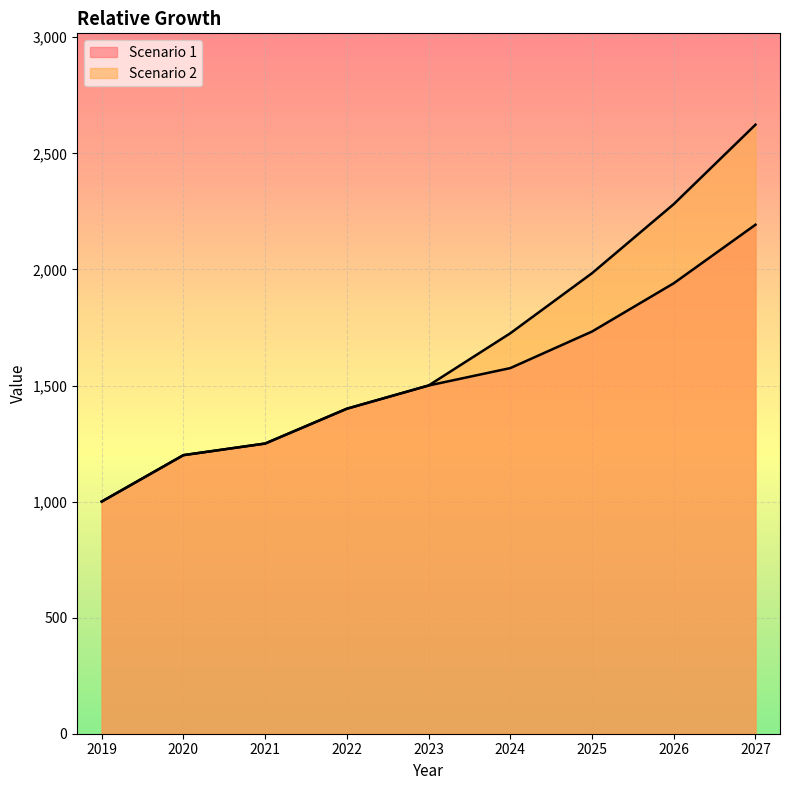

Rank the categories by Scenario 1 value from lowest to highest.

2019, 2020, 2021, 2022, 2023, 2024, 2025, 2026, 2027